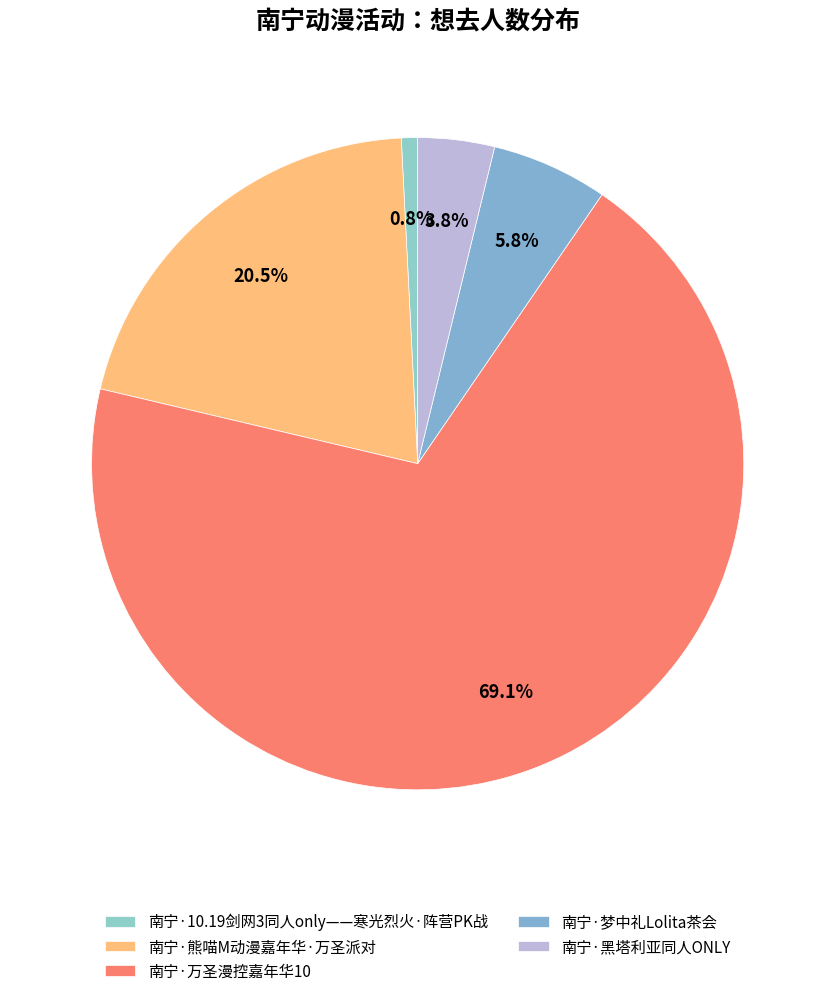

Which slice is the largest?

南宁·万圣漫控嘉年华10